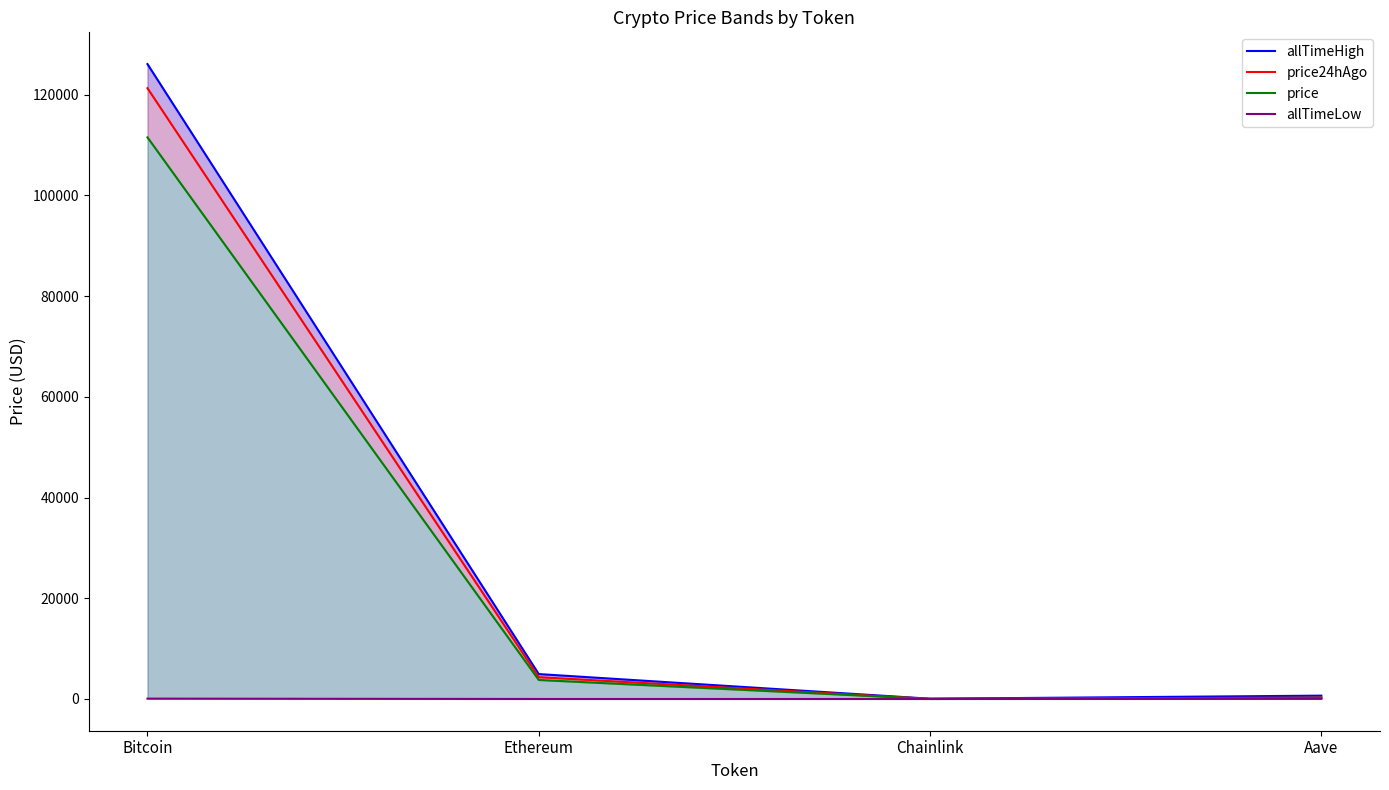

What is the approximate value of price at Ethereum?

3777.2